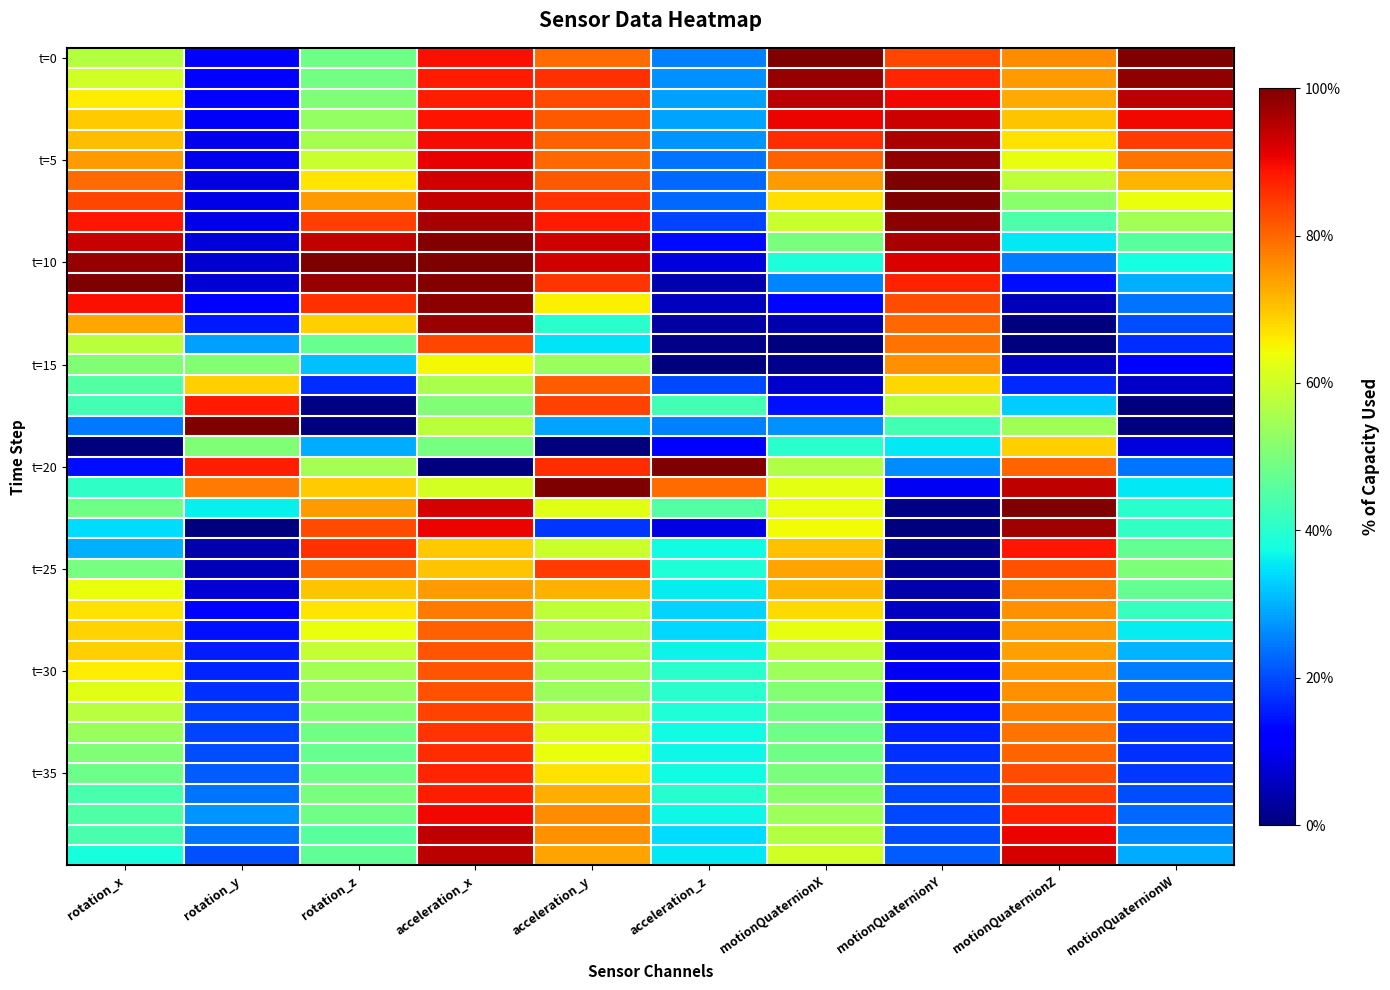

At how many categories does at least one series exceed 0?

10